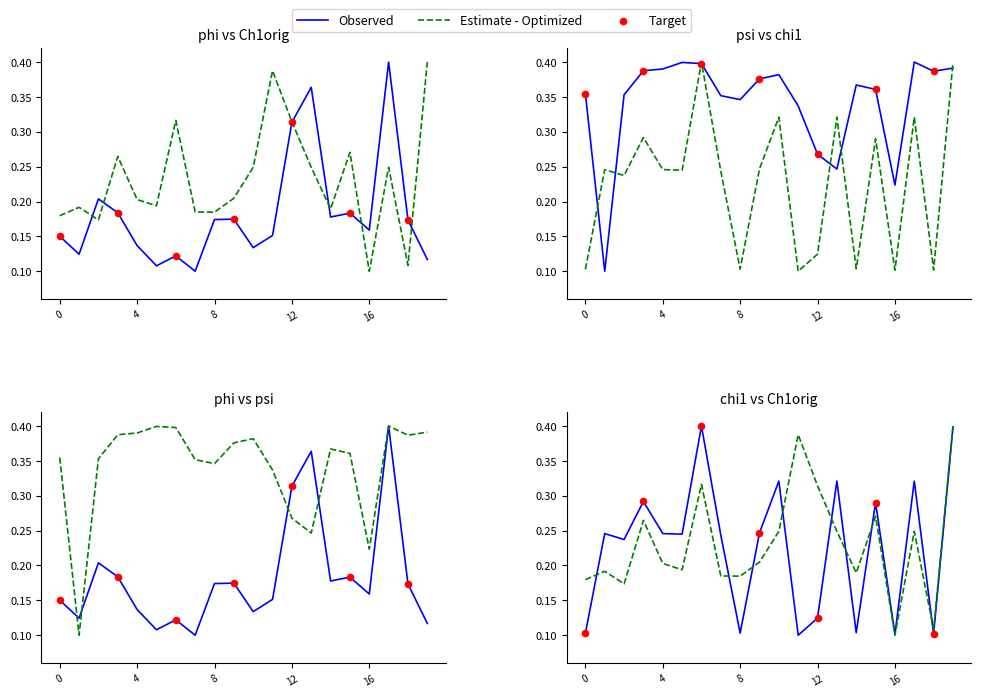

What is the total value across all series at 16?

0.6